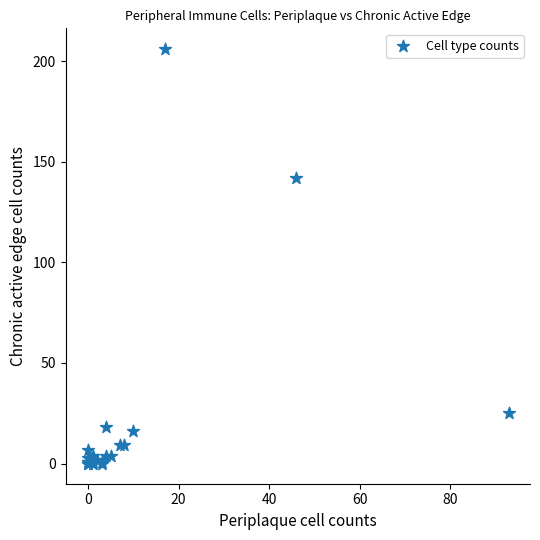

What Y value in the scatter plot is closest to 103?

142